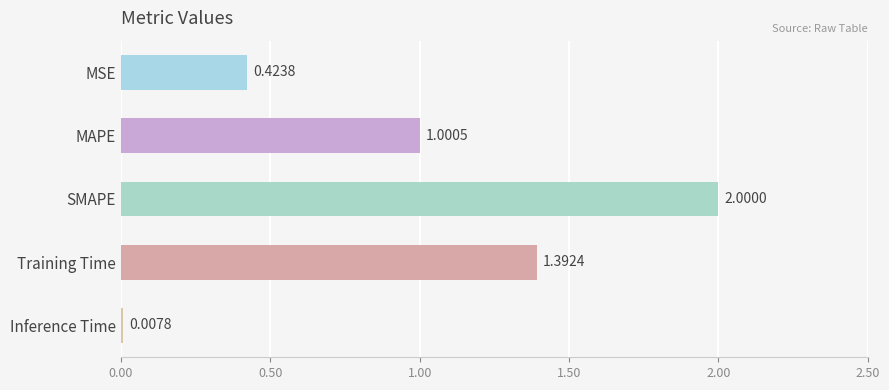

What is the difference between the maximum and minimum values?

2.0